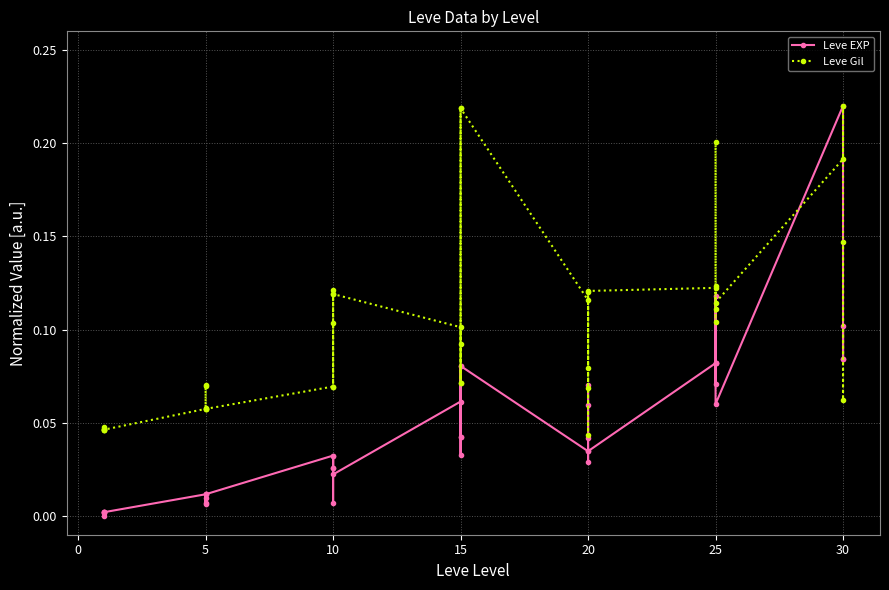

Between 5 and 20, which series saw the biggest shift?

Leve EXP